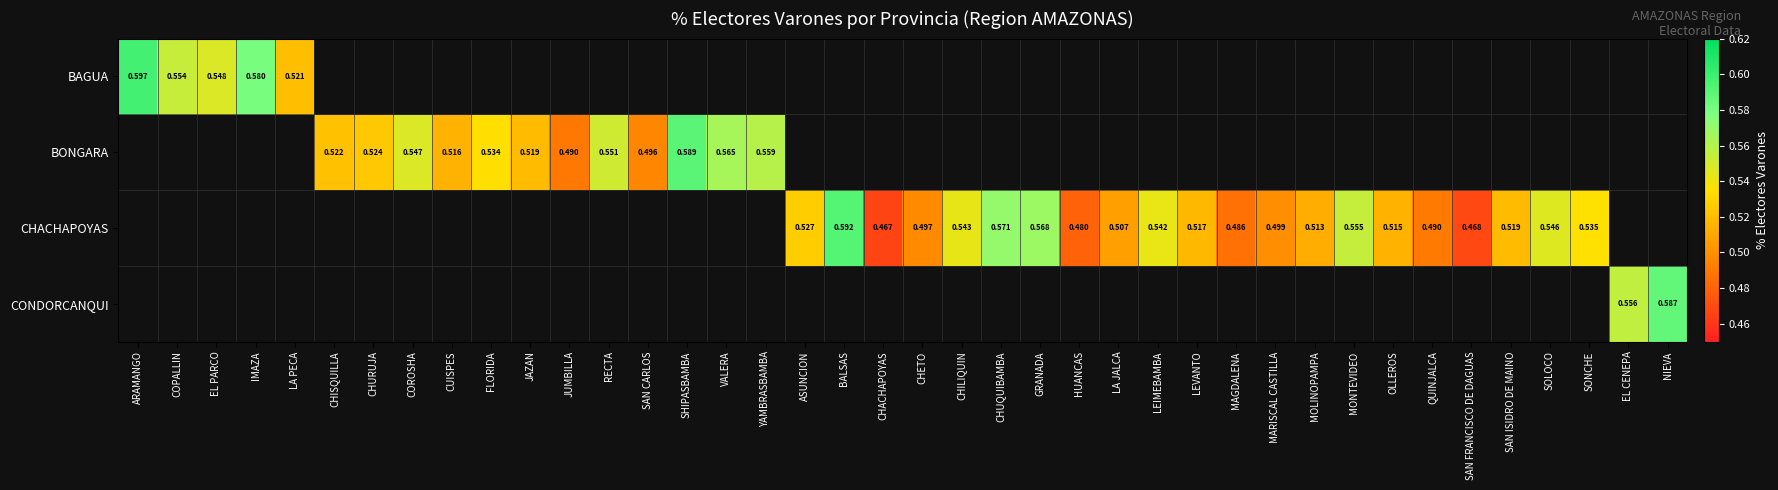

What is the greatest value displayed?

0.6